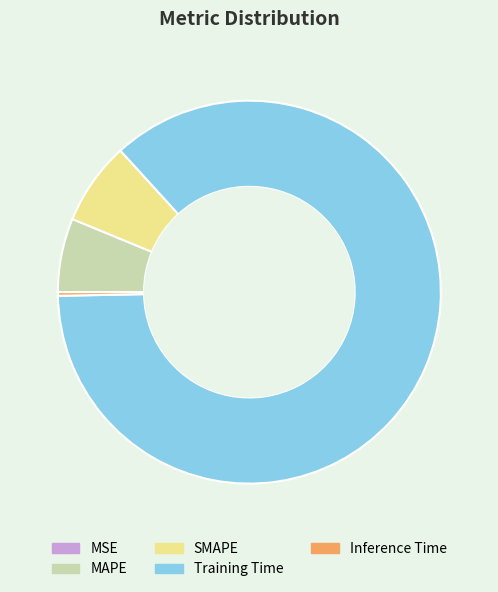

The Training Time slice represents 92% of the pie. True or false?

False